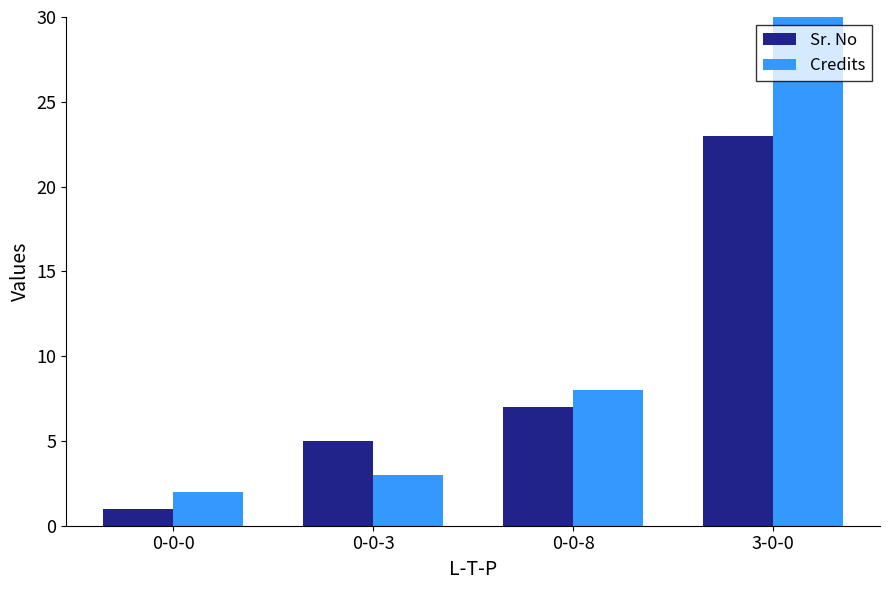

What is the spread (max minus min) of values at 0-0-3?

2